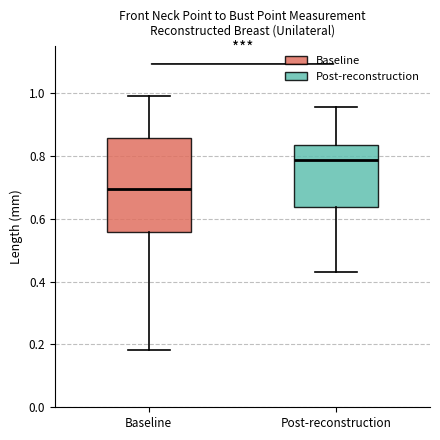

Where is the lower edge of the box for Baseline on the y-axis? The values are not printed on the chart, so give them approximately, as read against the axis.

0.56